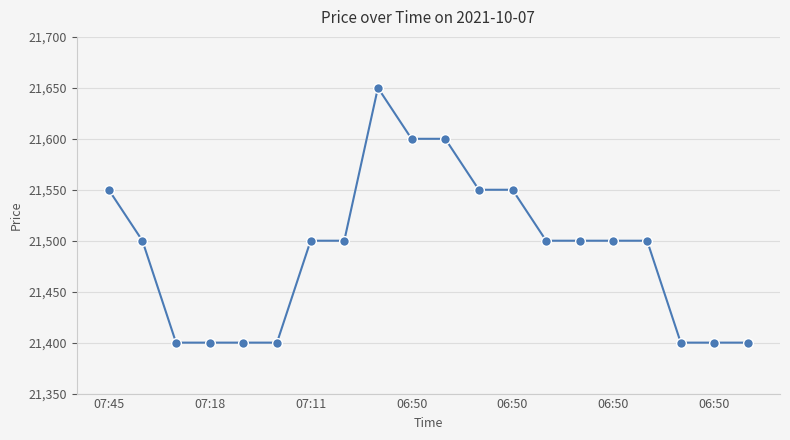

What is the average value?

21490